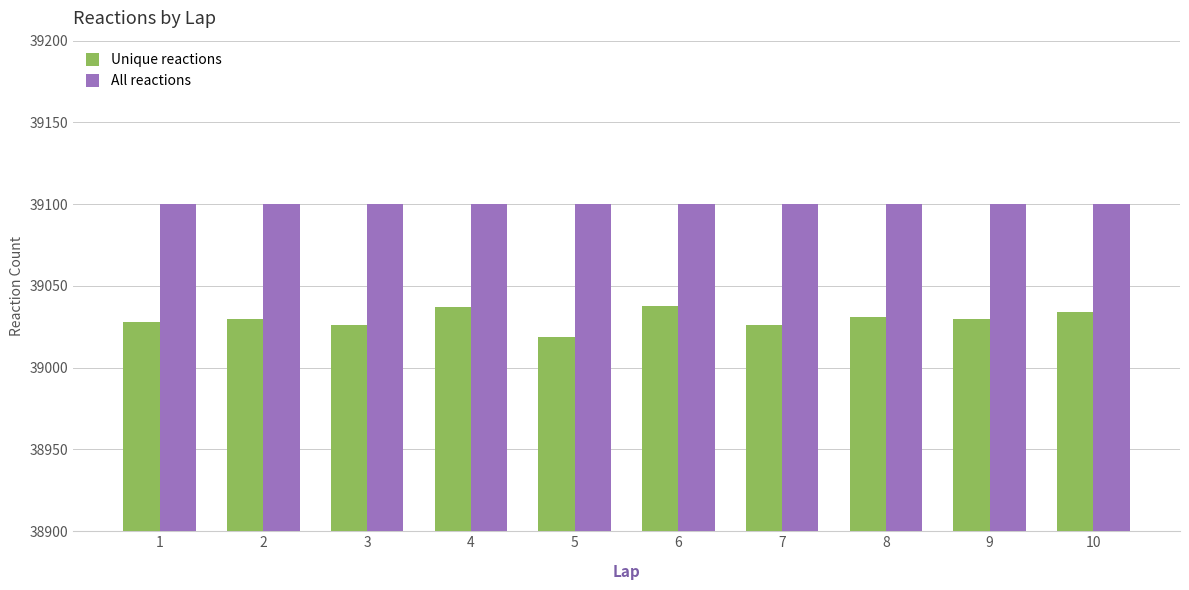

What is the highest value of the Unique reactions series?

39038